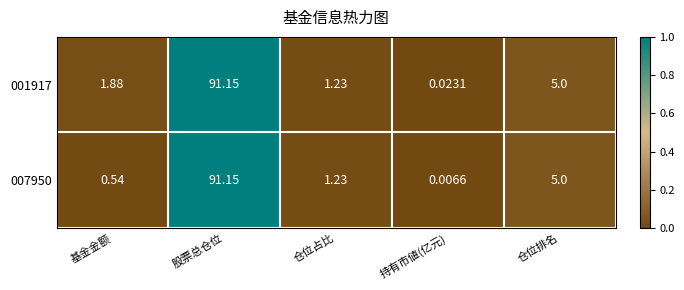

Which series has the widest spread of values?

007950